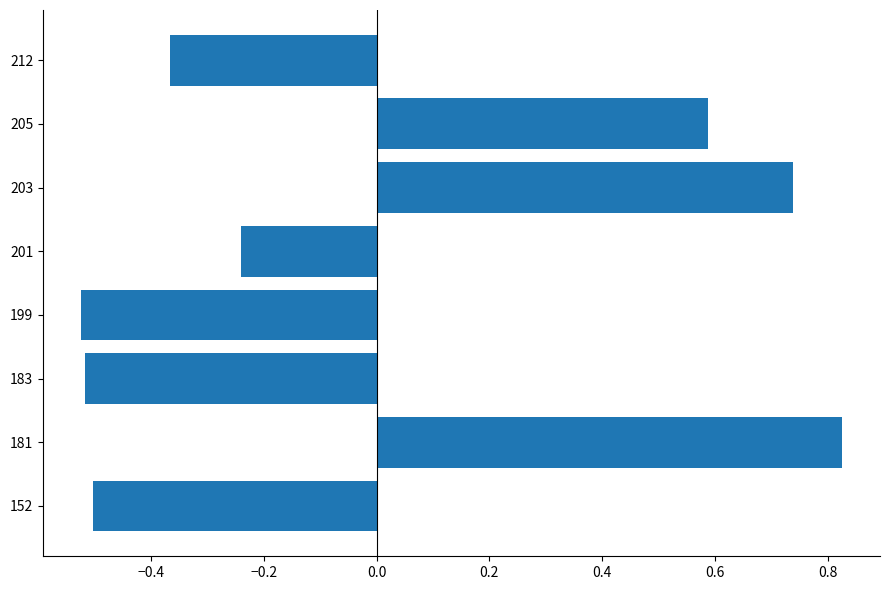

Where is the data nearest to the value 0?

201